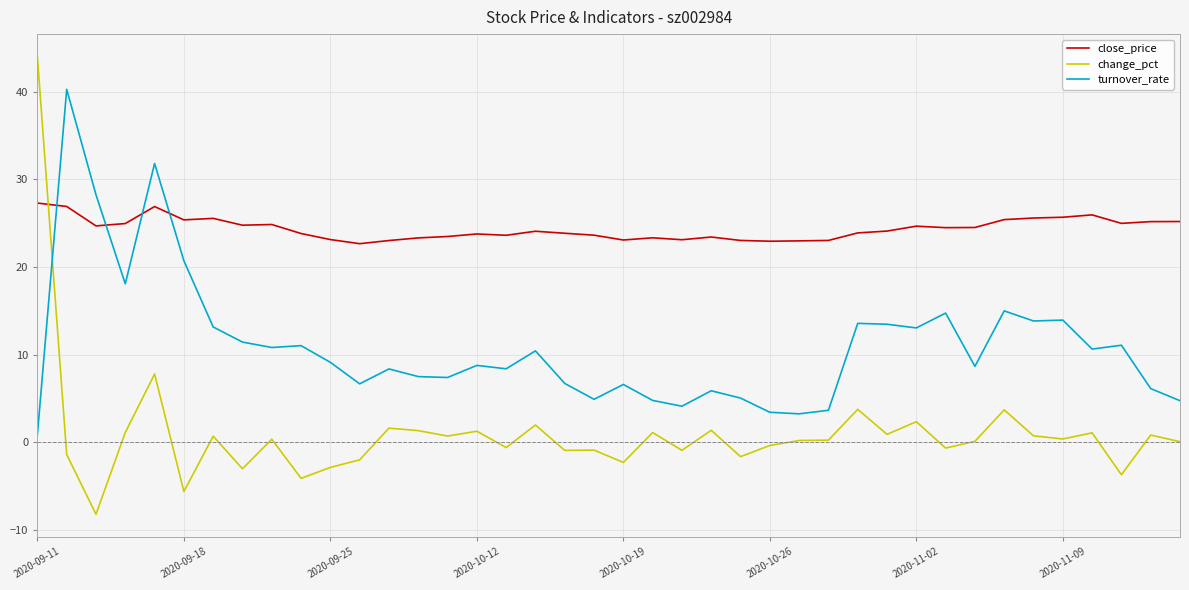

True or false: close_price has more than 2 interior local peaks.

True